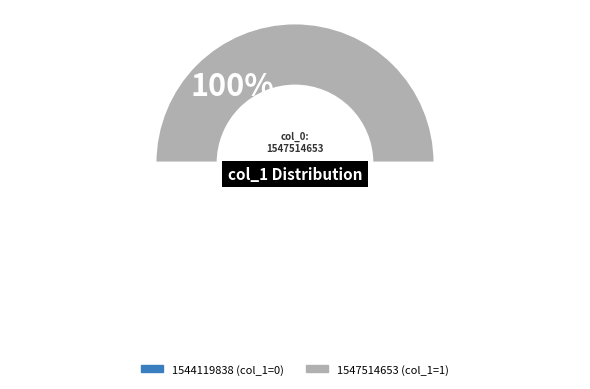

How many segments does this pie chart have?

2